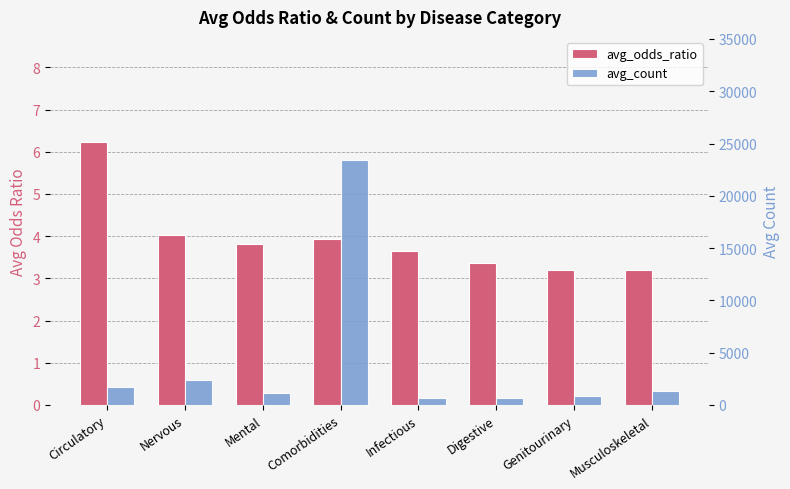

Which category has the lowest value across all series?

Musculoskeletal